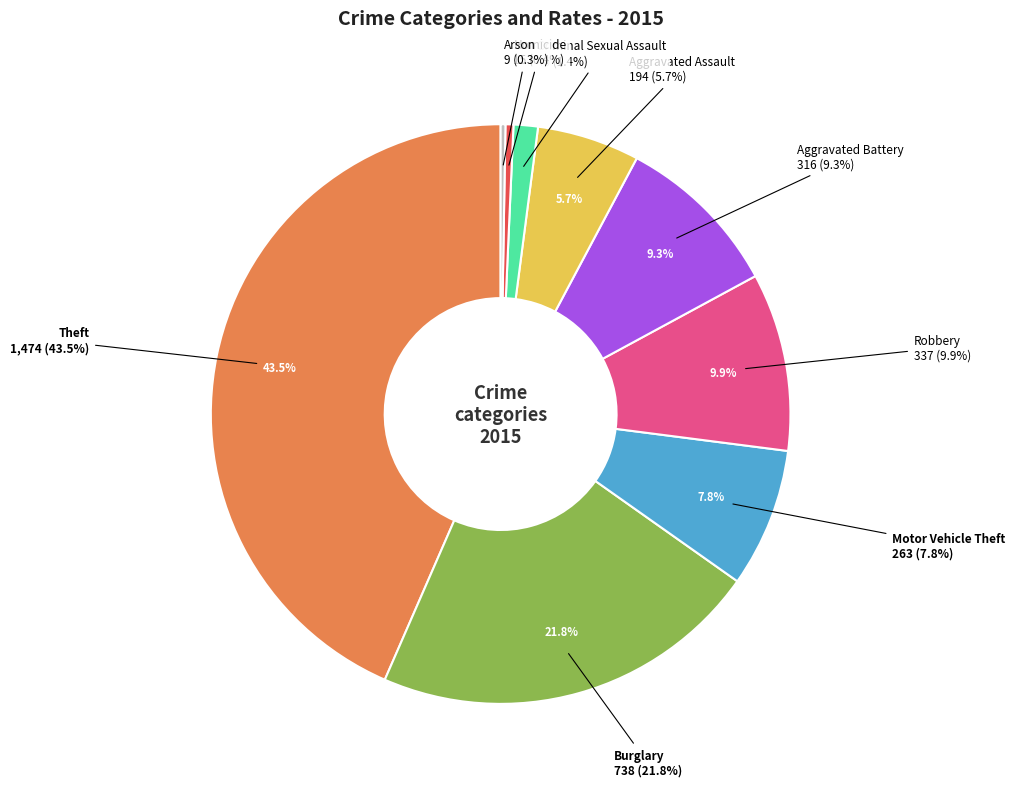

True or false: Theft accounts for 37% of the total.

False